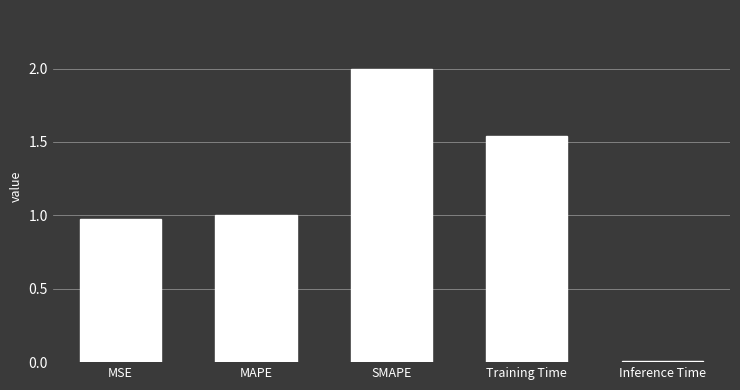

List the labels in order of value, smallest first.

Inference Time, MSE, MAPE, Training Time, SMAPE